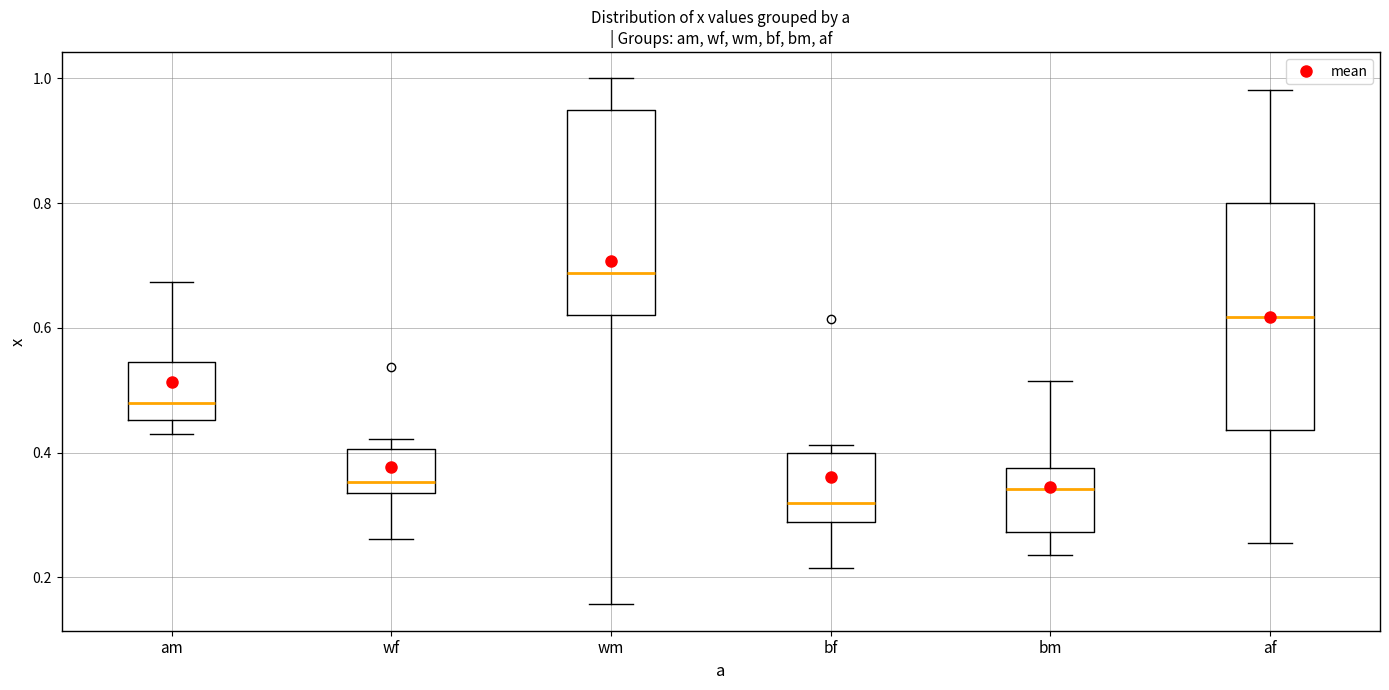

Where does the upper whisker of the box for af end on the y-axis? The values are not printed on the chart, so give them approximately, as read against the axis.

0.98